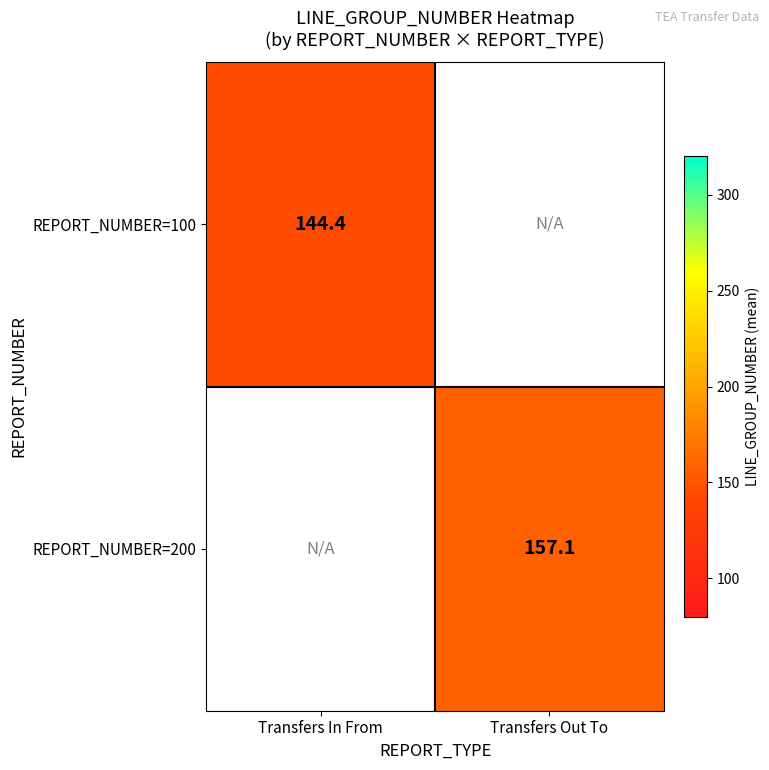

Is the value of REPORT_NUMBER=100 at Transfers In From greater than the value of REPORT_NUMBER=200 at Transfers Out To?

No